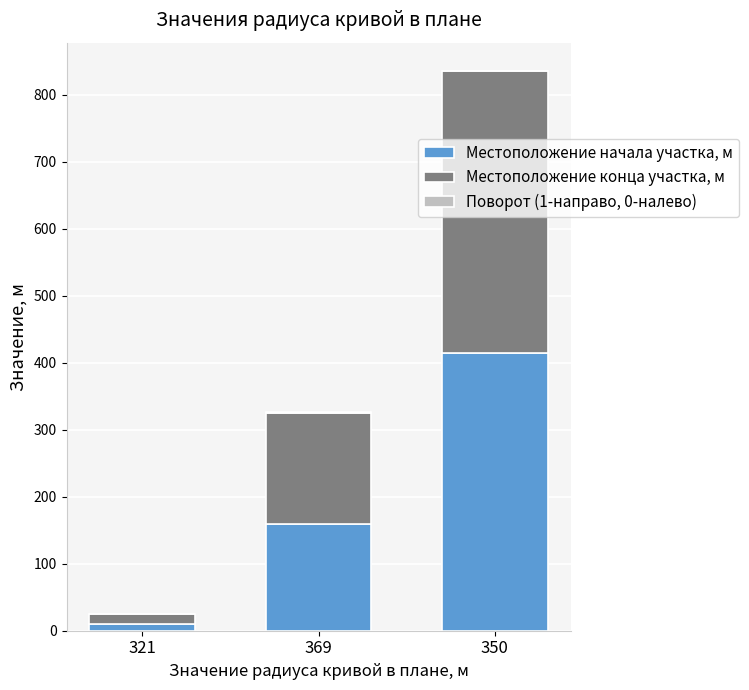

Count the number of data series in this chart.

3